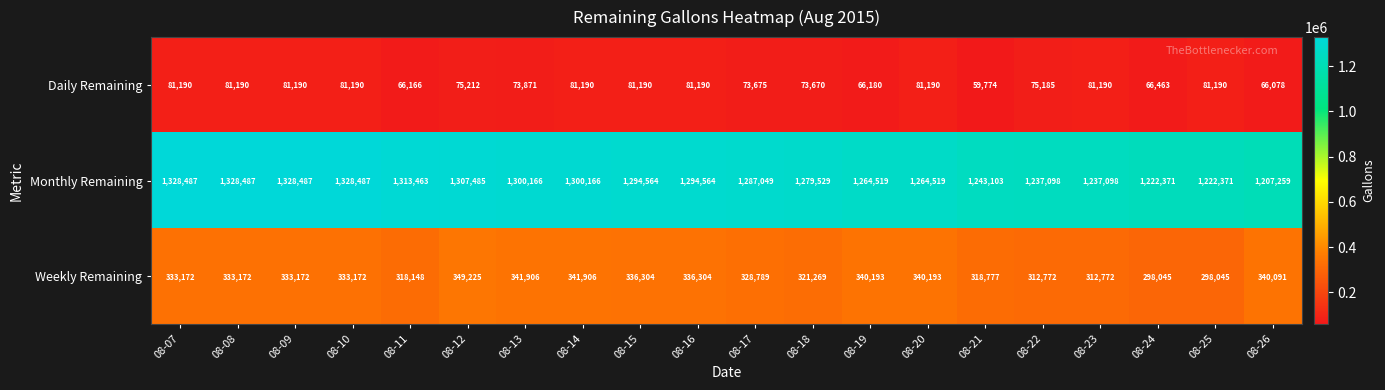

The Daily Remaining series shows 81190 at 08-08. True or false?

True